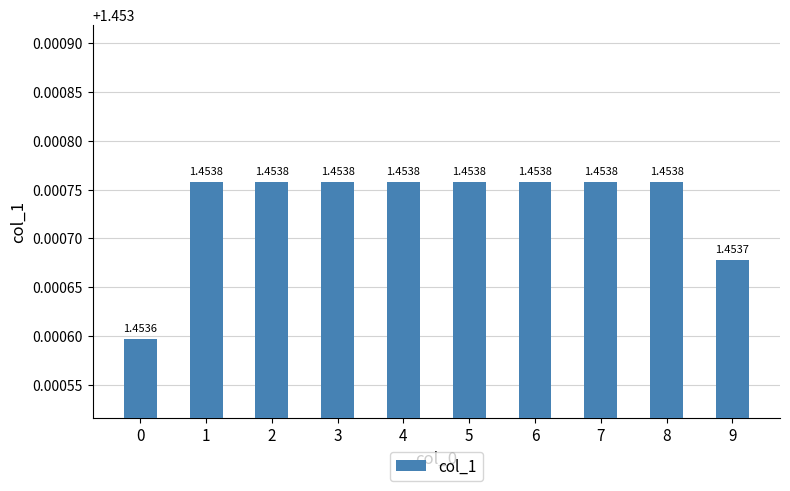

Which has a higher value, 5 or 9?

5